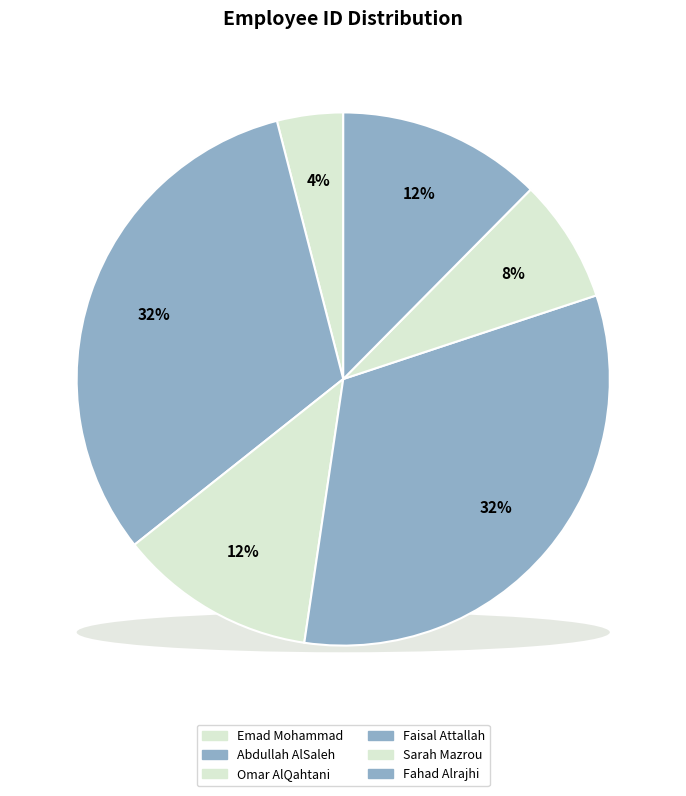

Is there any slice that represents more than half of the pie?

No